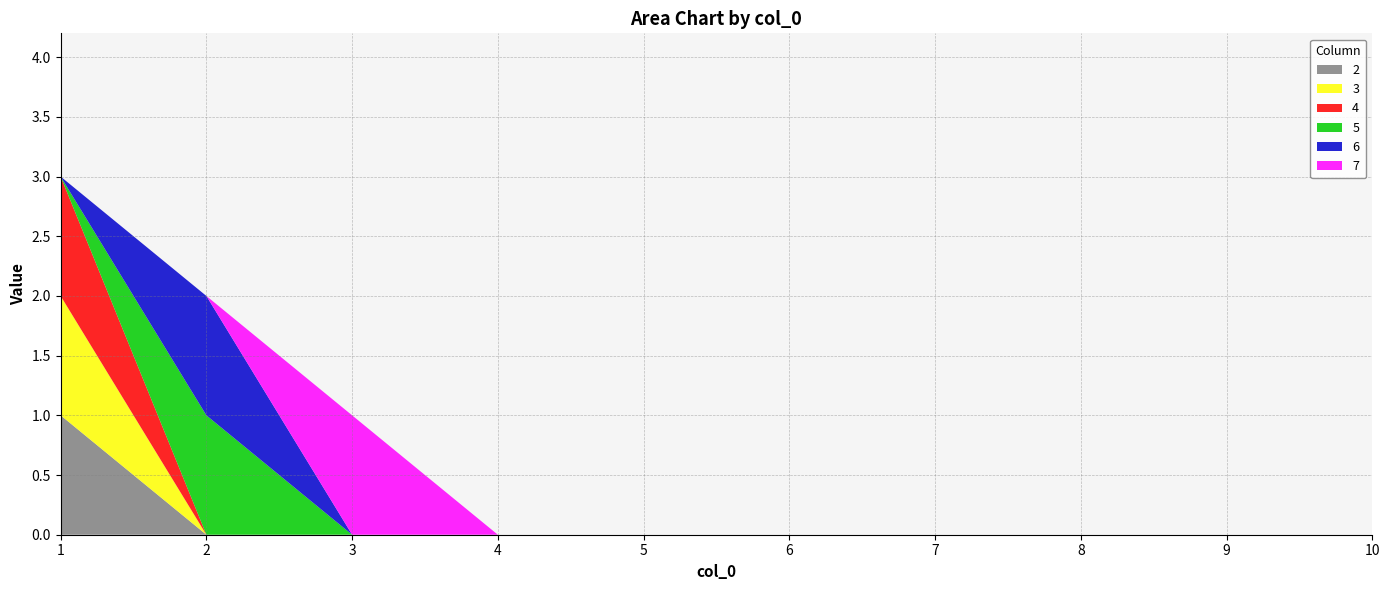

Reading left to right, extract all data points from this chart.

2: 1=1	2=0	3=0	4=0	5=0	6=0	7=0	8=0	9=0	10=0
3: 1=1	2=0	3=0	4=0	5=0	6=0	7=0	8=0	9=0	10=0
4: 1=1	2=0	3=0	4=0	5=0	6=0	7=0	8=0	9=0	10=0
5: 1=0	2=1	3=0	4=0	5=0	6=0	7=0	8=0	9=0	10=0
6: 1=0	2=1	3=0	4=0	5=0	6=0	7=0	8=0	9=0	10=0
7: 1=0	2=0	3=1	4=0	5=0	6=0	7=0	8=0	9=0	10=0